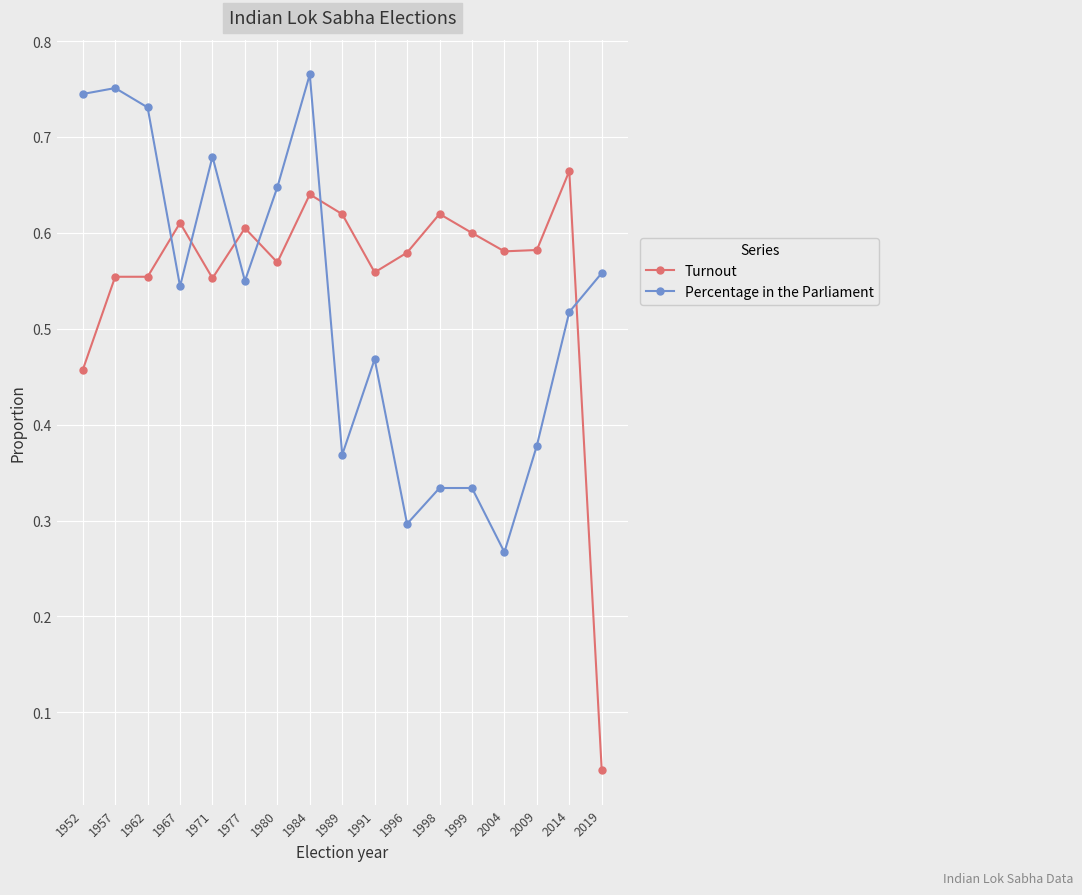

After their last crossing, which series has the higher values: Turnout or Percentage in the Parliament?

Percentage in the Parliament